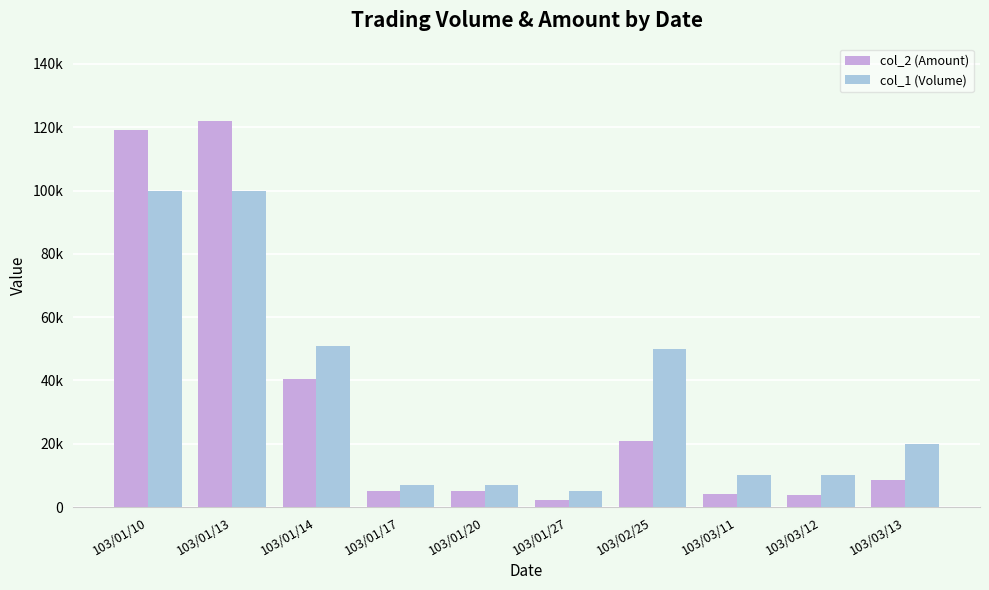

The col_2 (Amount) series shows 30583 at 103/02/25. True or false?

False